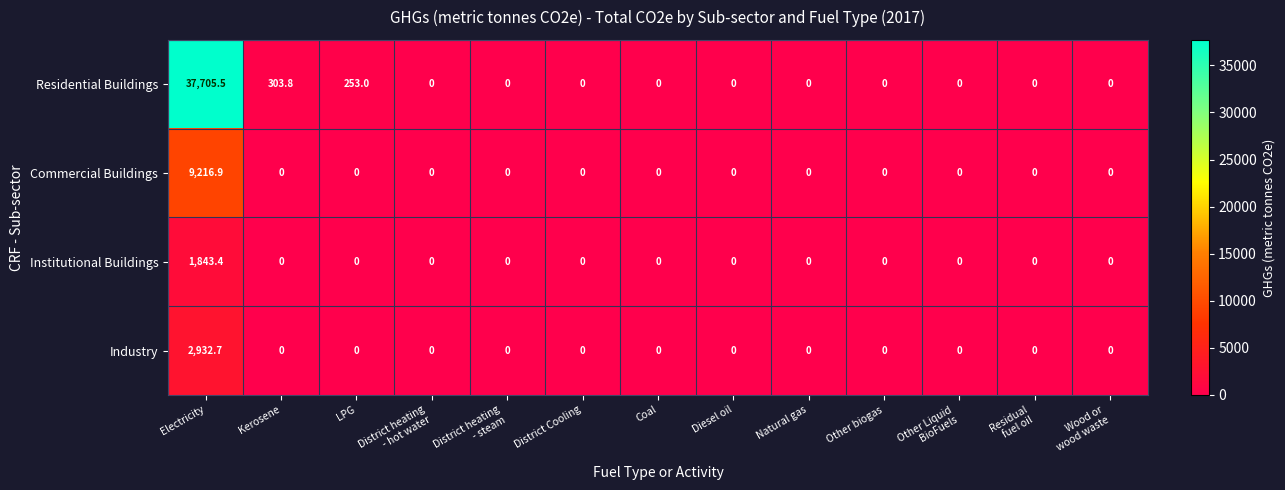

Rank the series by their maximum value, from highest to lowest.

Residential Buildings, Commercial Buildings, Industry, Institutional Buildings